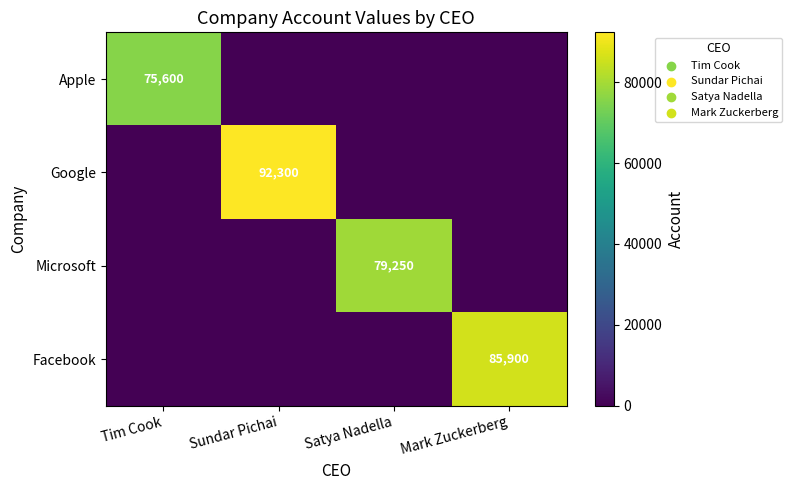

Is it true that Google equals 37155 at Sundar Pichai?

False